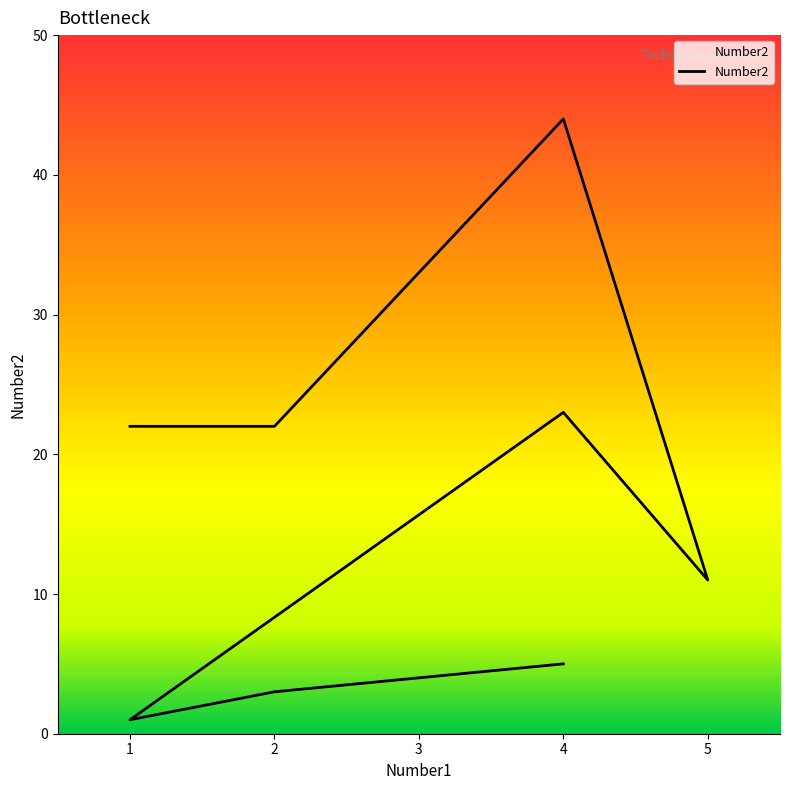

What is the change in value from 3 to 5?

-21